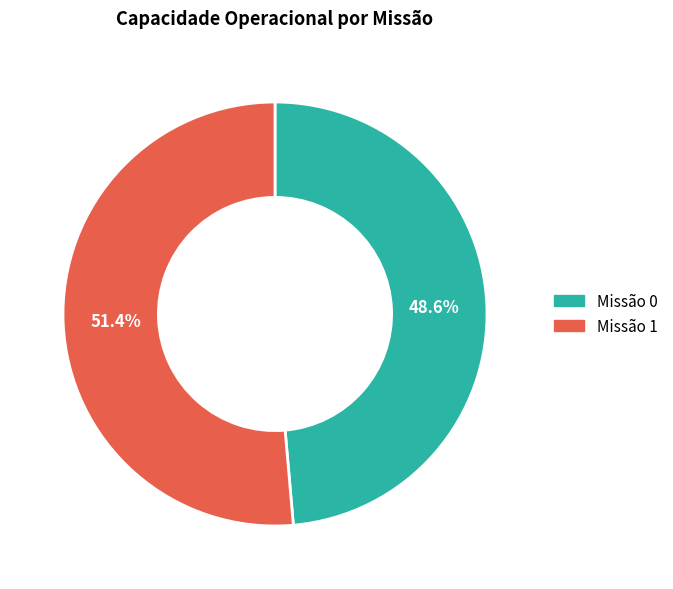

Is there any slice that represents more than half of the pie?

Yes